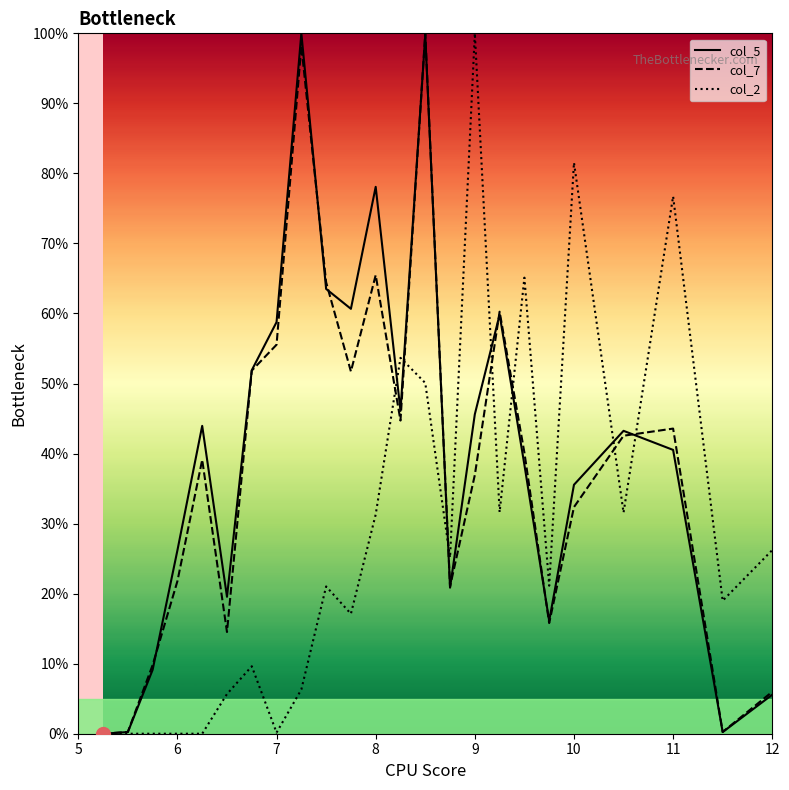

Which series has the largest range (max minus min)?

col_5